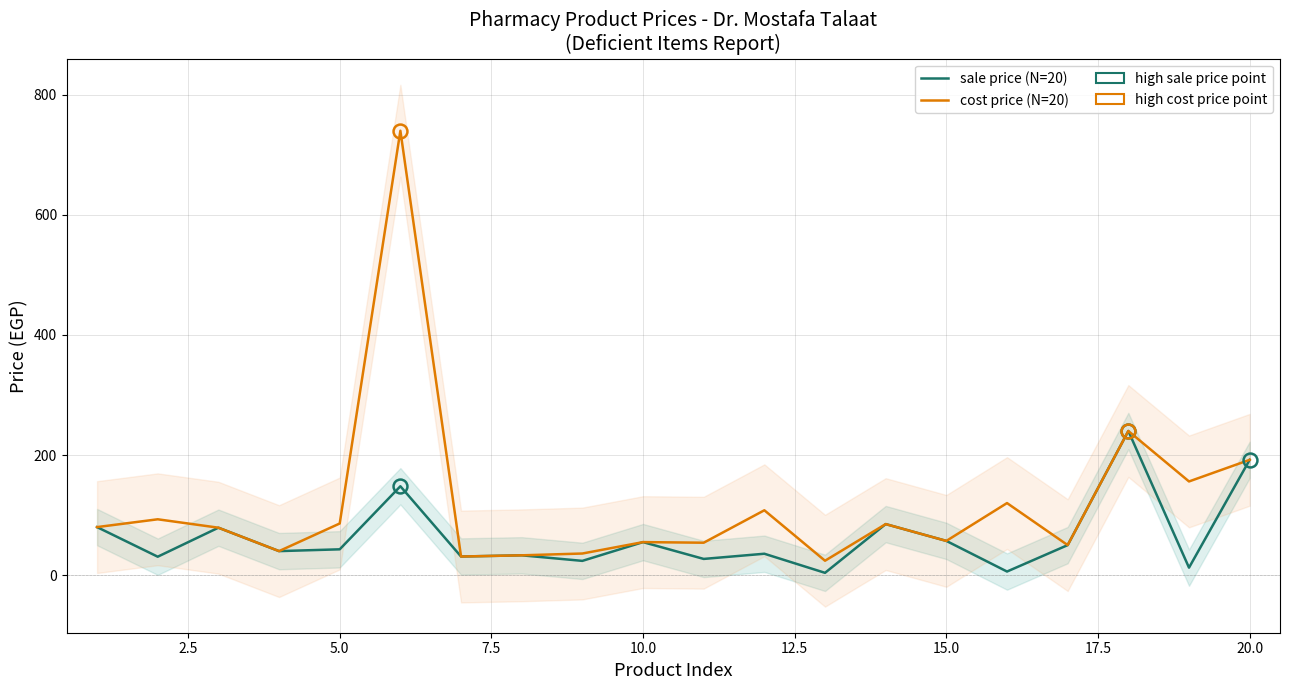

What is the average value of the sale price (N=20) series?

63.6